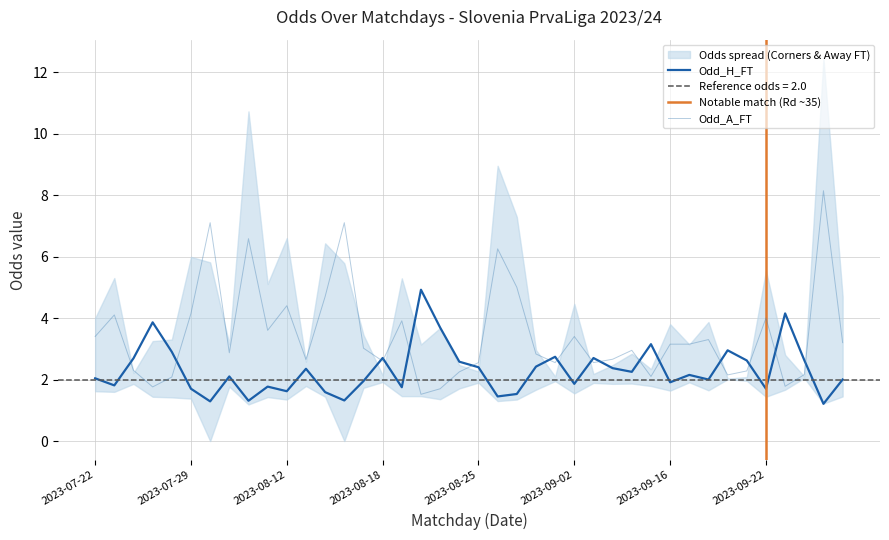

What is the sum of all Odd_H_FT values?

92.1